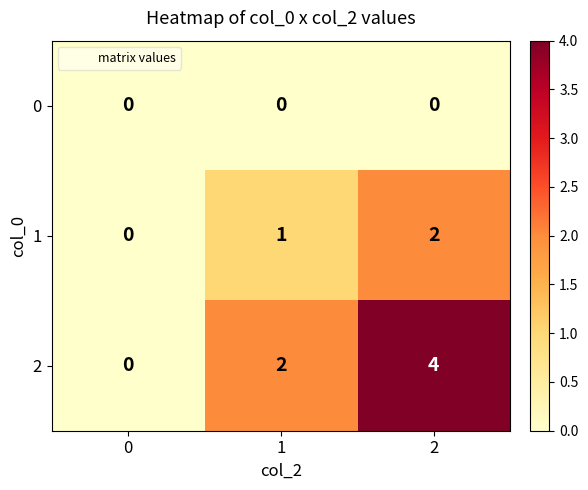

Which series changed the most between 0 and 2?

2